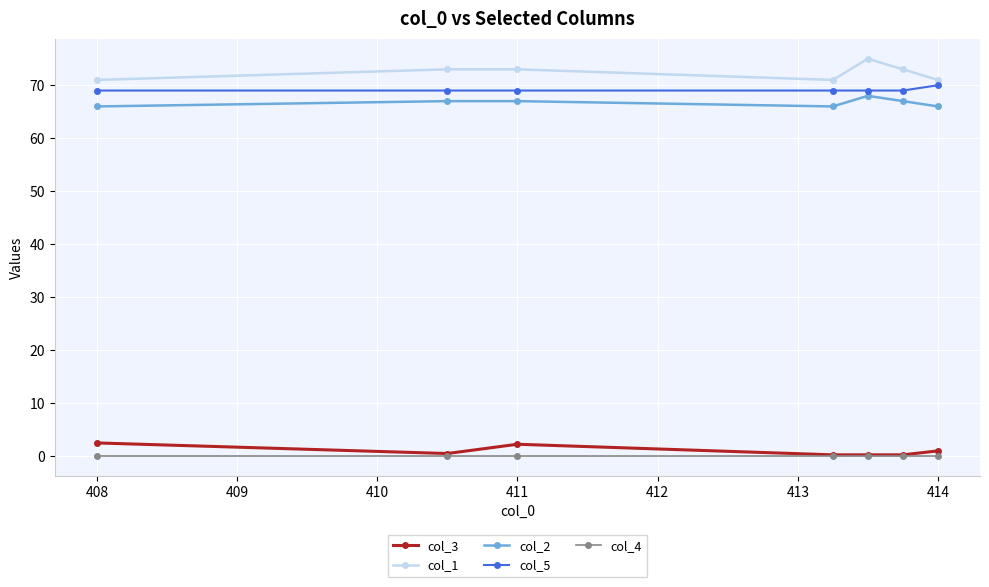

What is the maximum value for col_1?

75.0